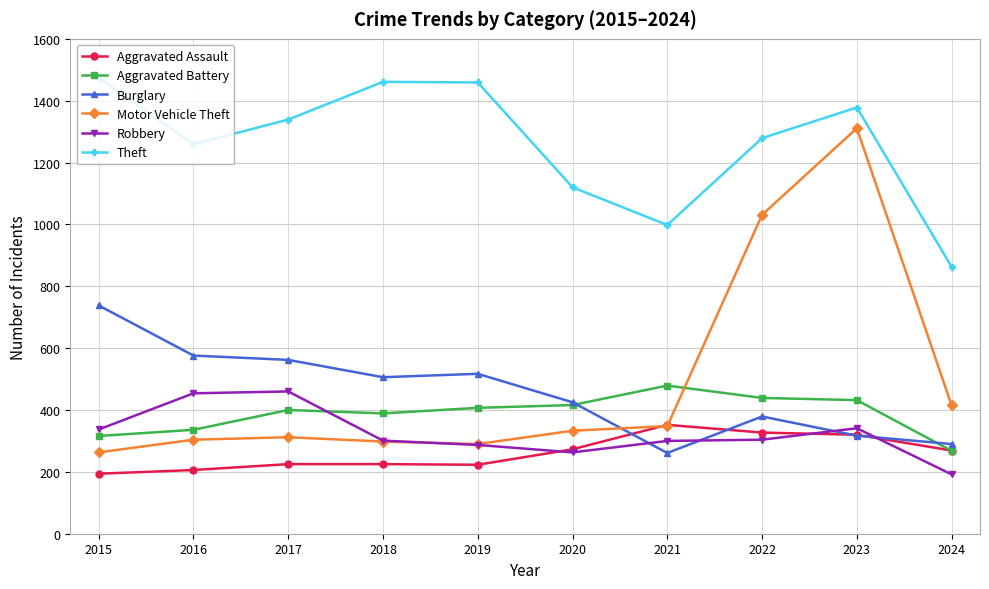

Between which two adjacent categories do Aggravated Battery and Robbery first intersect?

2017 and 2018